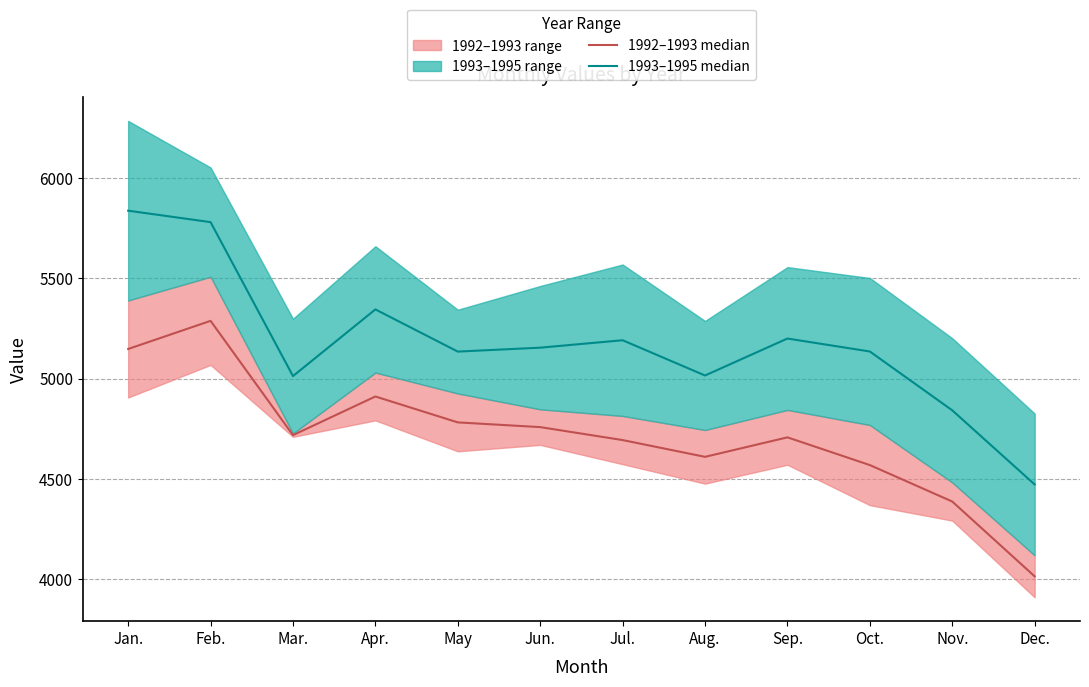

Which label corresponds to the smallest value in the chart?

Dec.